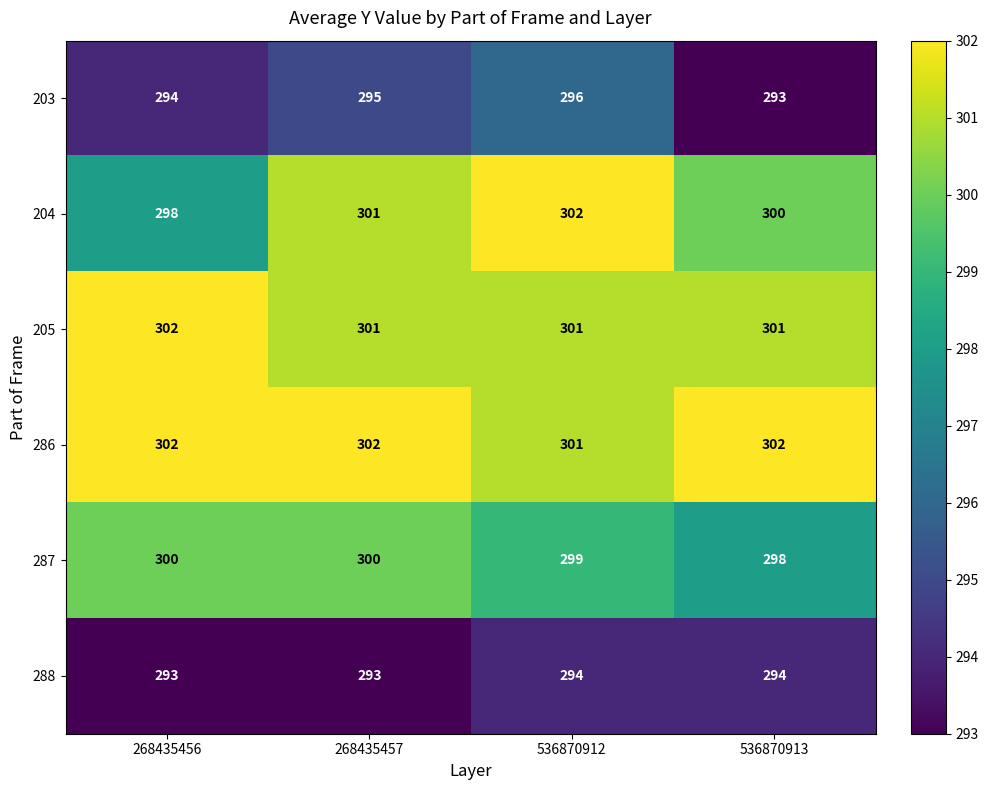

What is the minimum value shown in the chart?

293